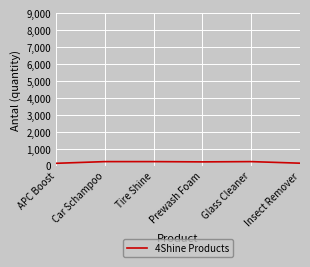

What is the greatest value displayed?

244